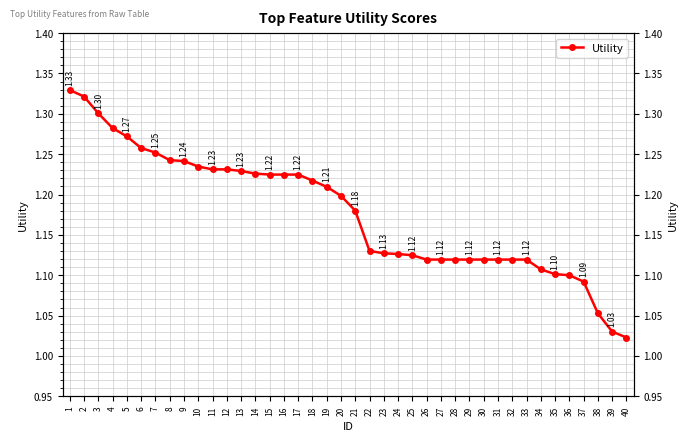

The value at 23 is 1.9. True or false?

False